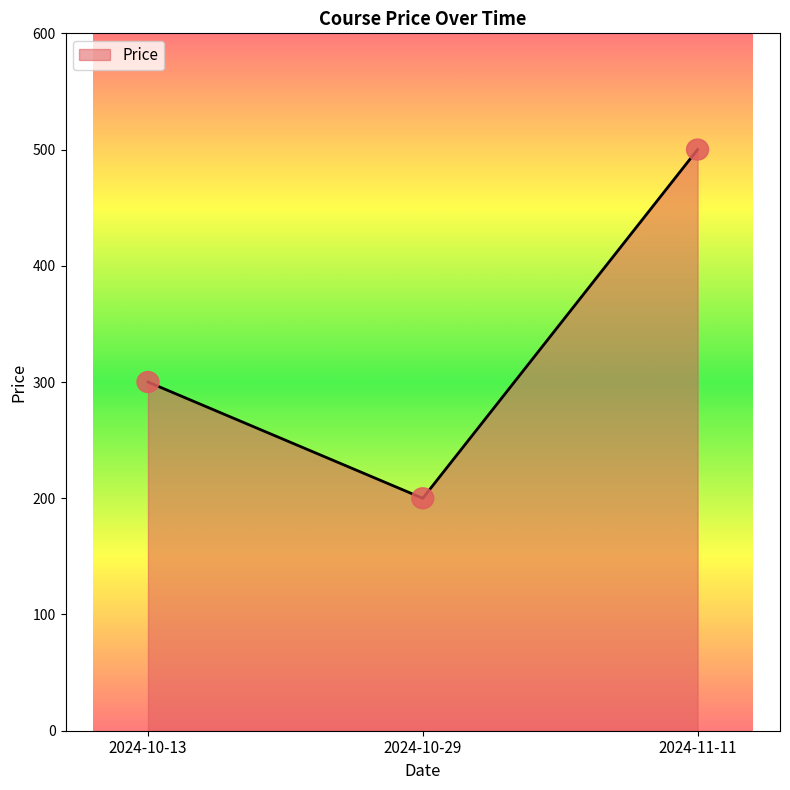

What is the sum of the values at 2024-10-13 and 2024-10-29?

500